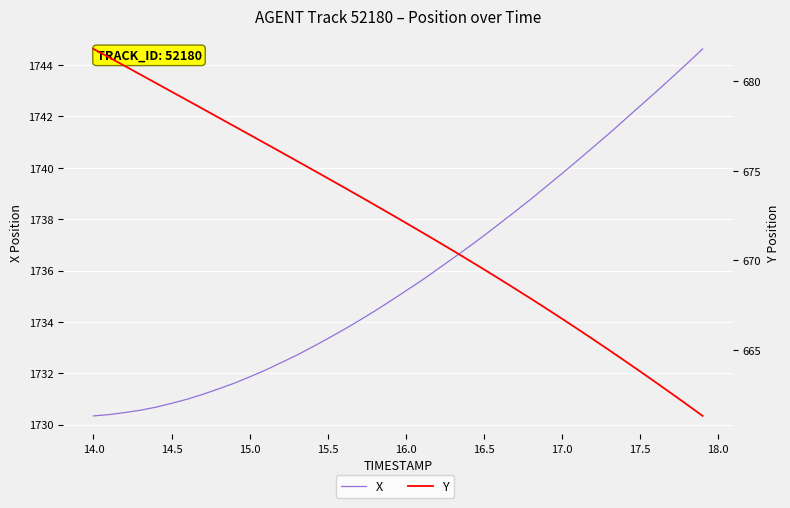

Reading left to right, list all the values displayed in this chart.

X: 1730.3	1730.4	1730.5	1730.6	1730.7	1730.8	1731.0	1731.2	1731.4	1731.6	1731.9	1732.1	1732.4	1732.7	1733.0	1733.3	1733.7	1734.0	1734.4	1734.8	1735.2	1735.6	1736.0	1736.5	1736.9	1737.4	1737.8	1738.3	1738.8	1739.3	1739.8	1740.3	1740.8	1741.3	1741.9	1742.4	1743.0	1743.5	1744.1	1744.6
Y: 681.8	681.3	680.9	680.4	679.9	679.4	678.9	678.5	678.0	677.5	677.0	676.5	676.0	675.6	675.1	674.6	674.1	673.6	673.1	672.6	672.1	671.6	671.1	670.6	670.0	669.5	669.0	668.4	667.9	667.3	666.7	666.2	665.6	665.0	664.4	663.8	663.2	662.6	662.0	661.3